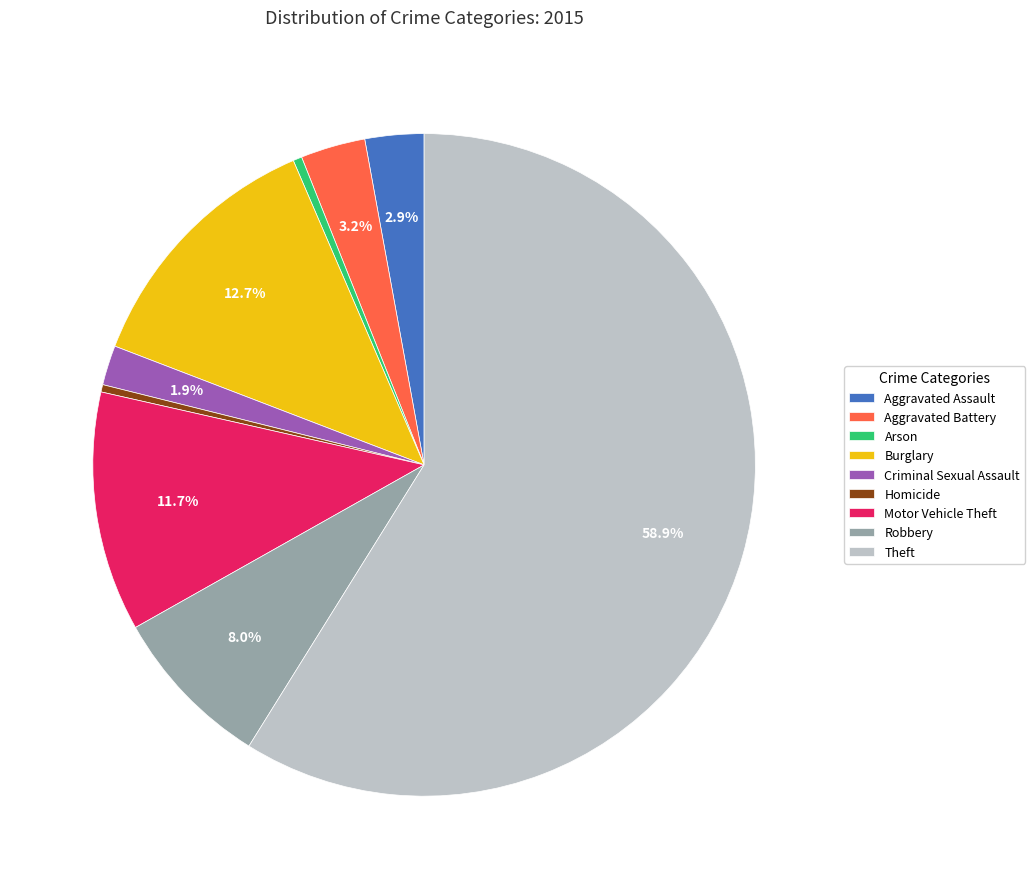

What percentage is NOT represented by Burglary?

87.3%